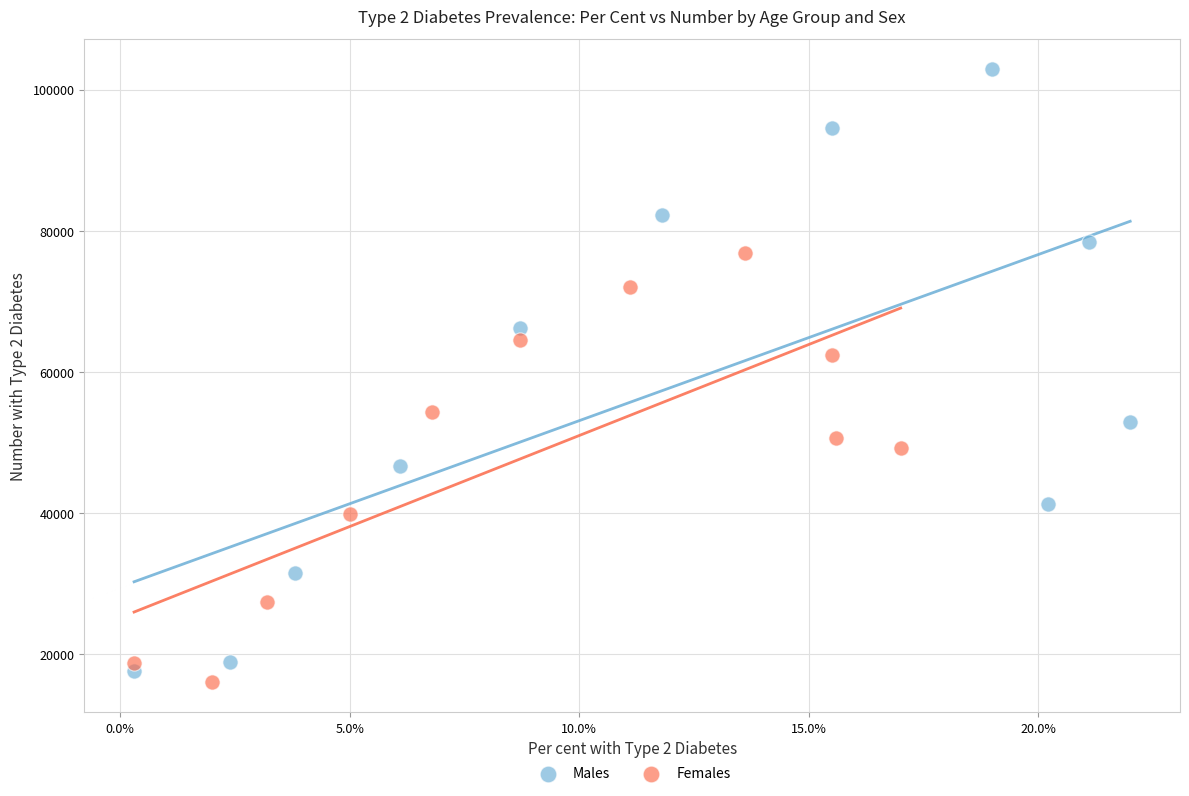

Which series has the largest Y range (max minus min)?

Males